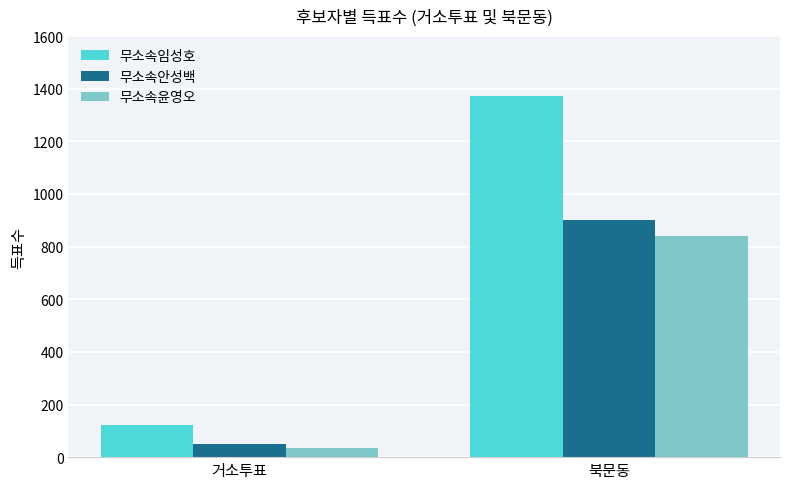

How many bars are there in total?

6